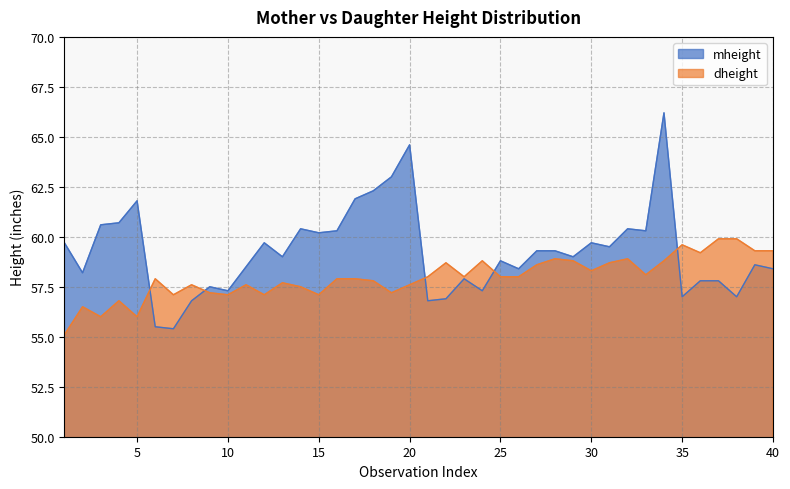

Count the number of categories in the chart.

40